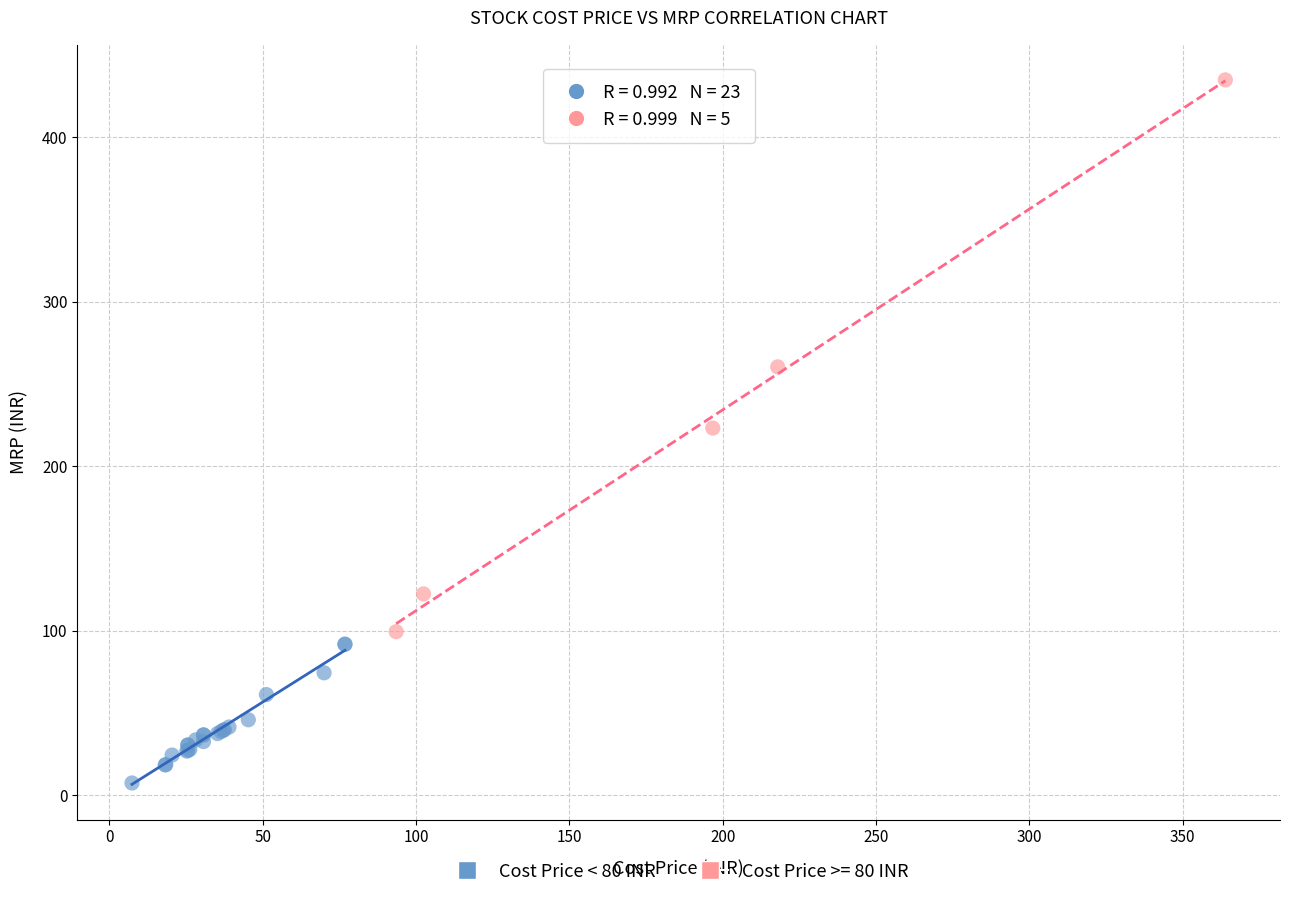

Which series contains the lowest Y value?

Cost Price < 80 INR